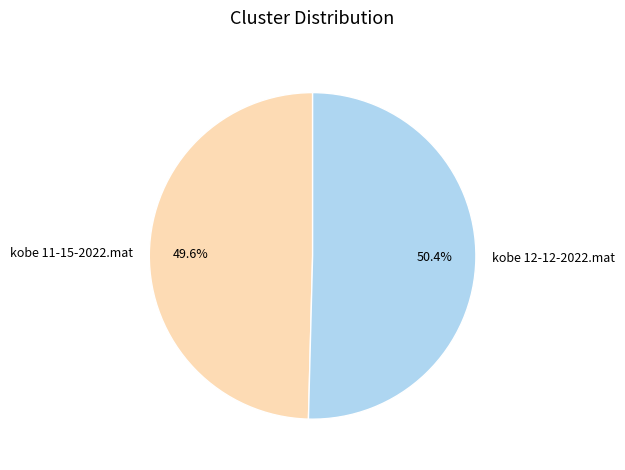

What is the smallest slice in the pie chart?

kobe 11-15-2022.mat